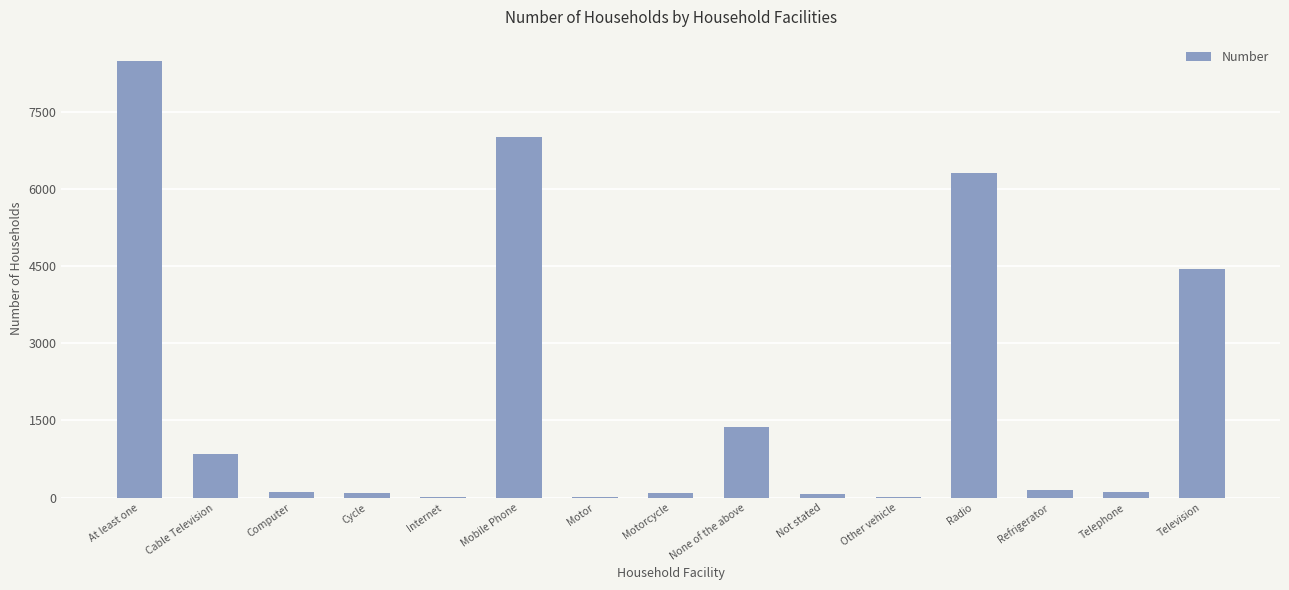

True or false: the data shows 622 at None of the above.

False